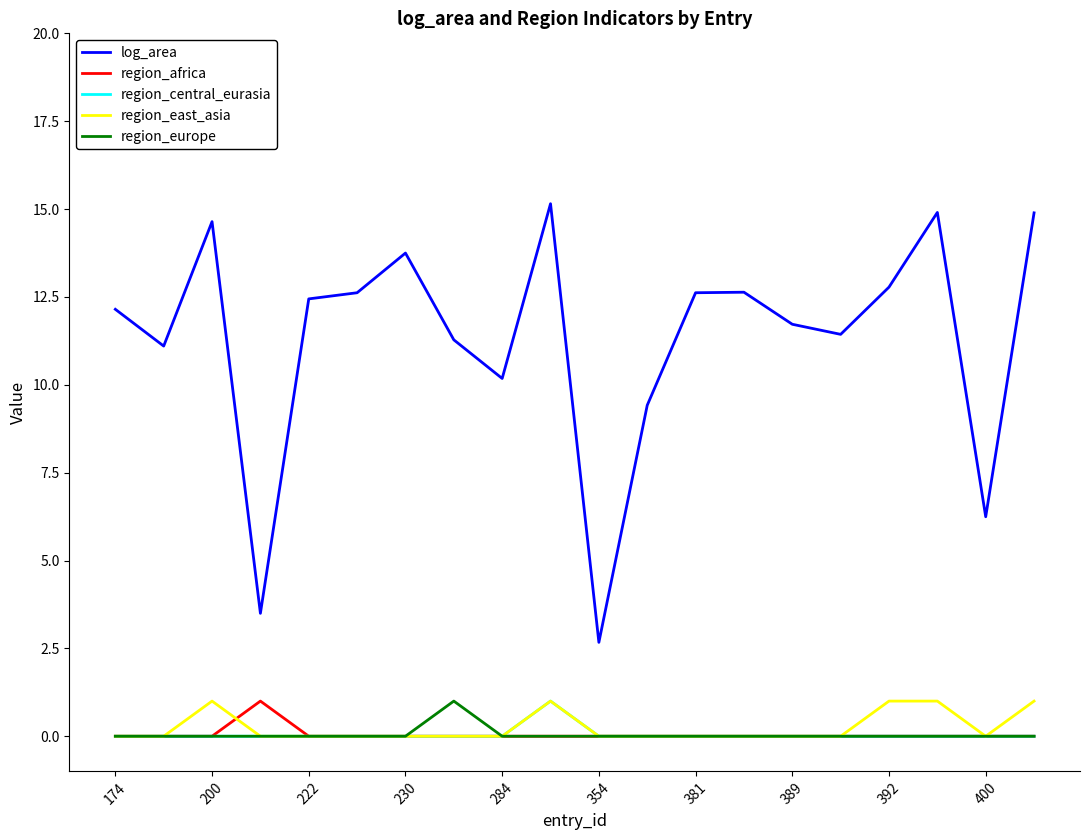

Which series has the largest range (max minus min)?

log_area